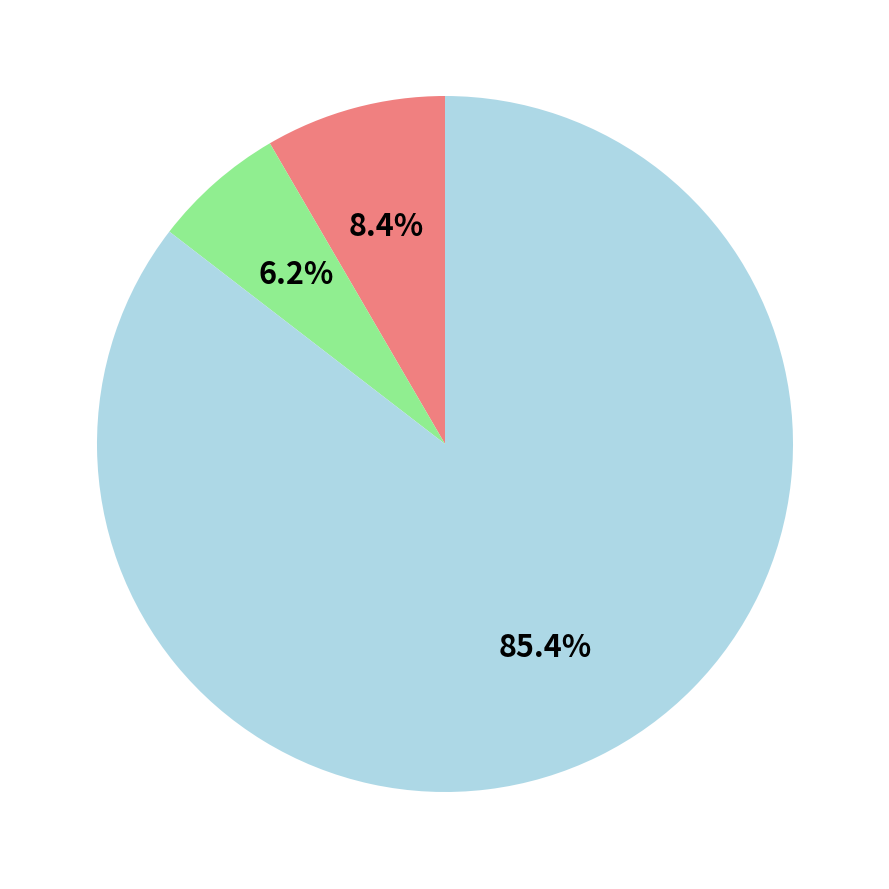

Is there any slice that represents more than half of the pie?

Yes